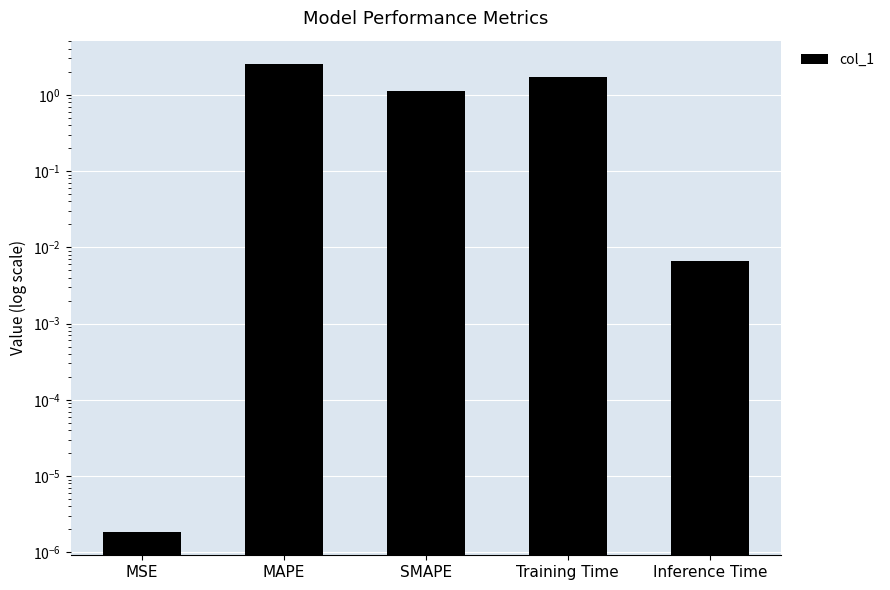

How many data points does each series have?

5